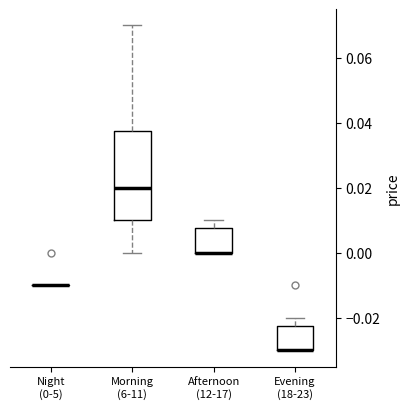

Where is the lower edge of the box for Morning (6-11) on the y-axis? The values are not printed on the chart, so give them approximately, as read against the axis.

0.010